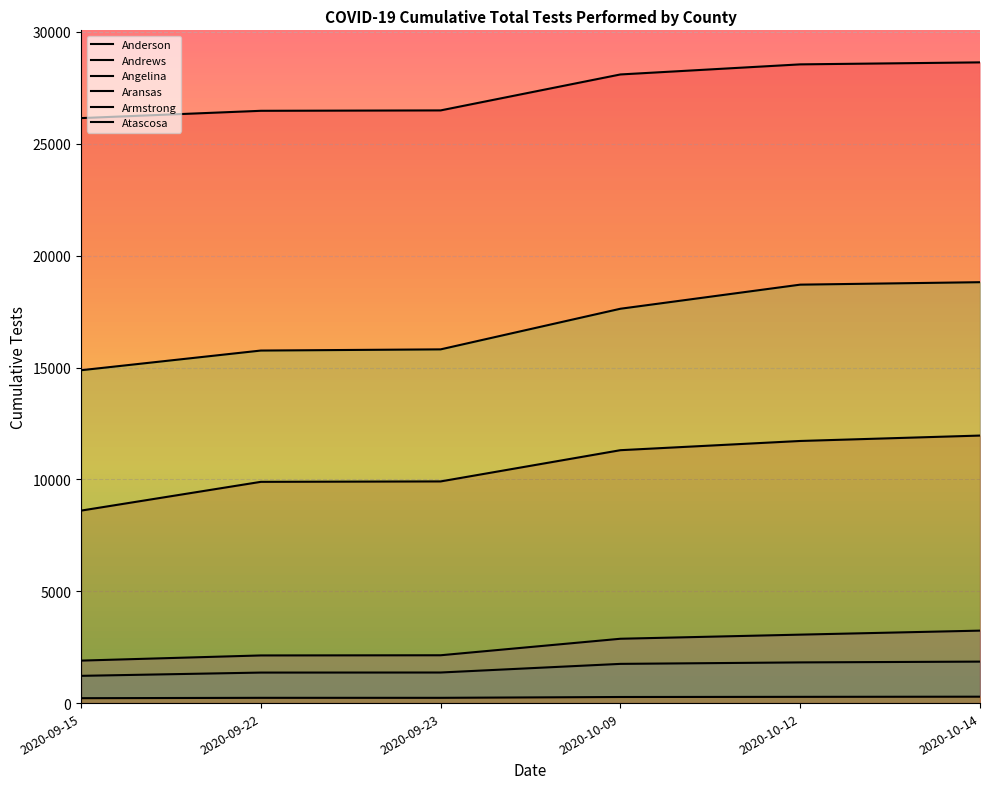

What is the sum of all Armstrong values?

1526